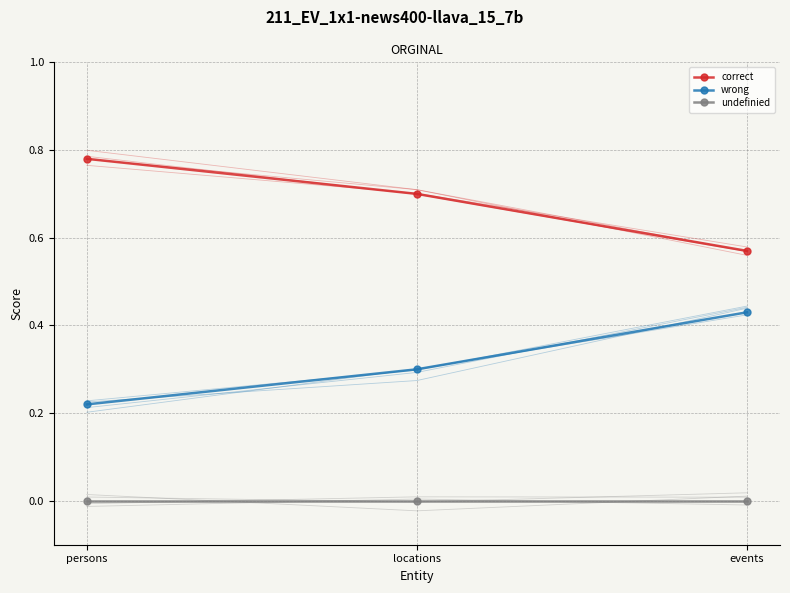

Which series has the largest range (max minus min)?

correct